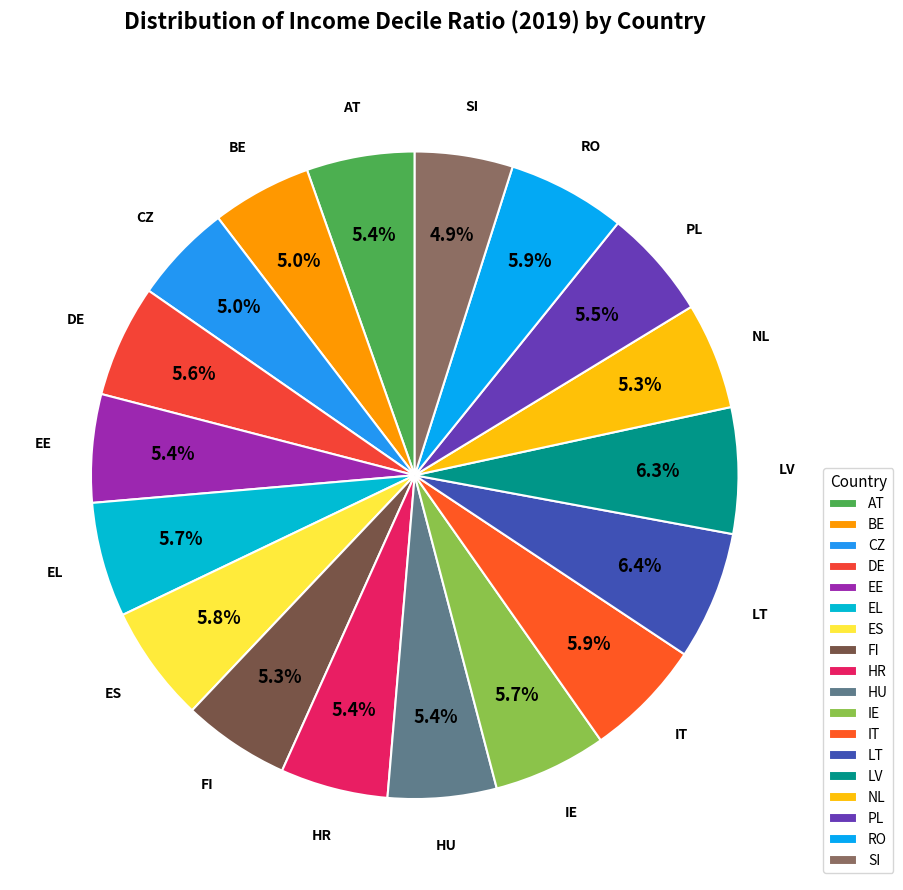

Does LT represent more than half of the total?

No